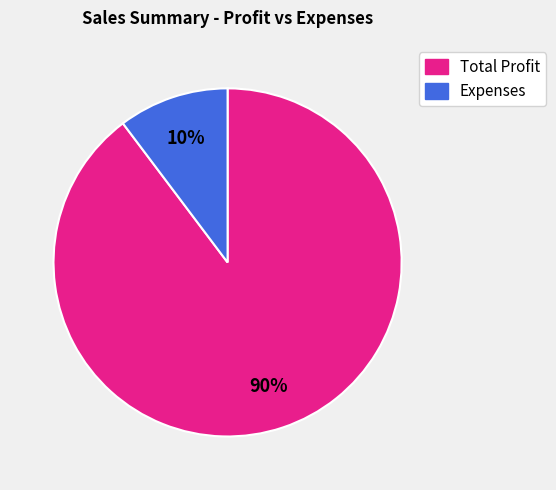

Which slice represents more than half of the pie?

Total Profit